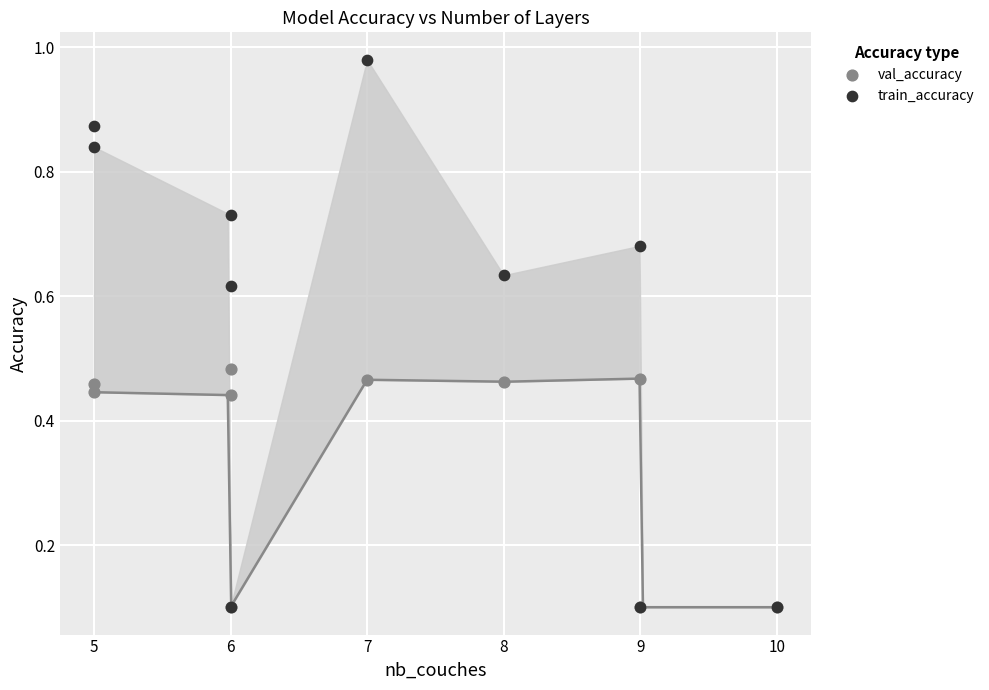

Which series reaches the maximum Y coordinate?

train_accuracy